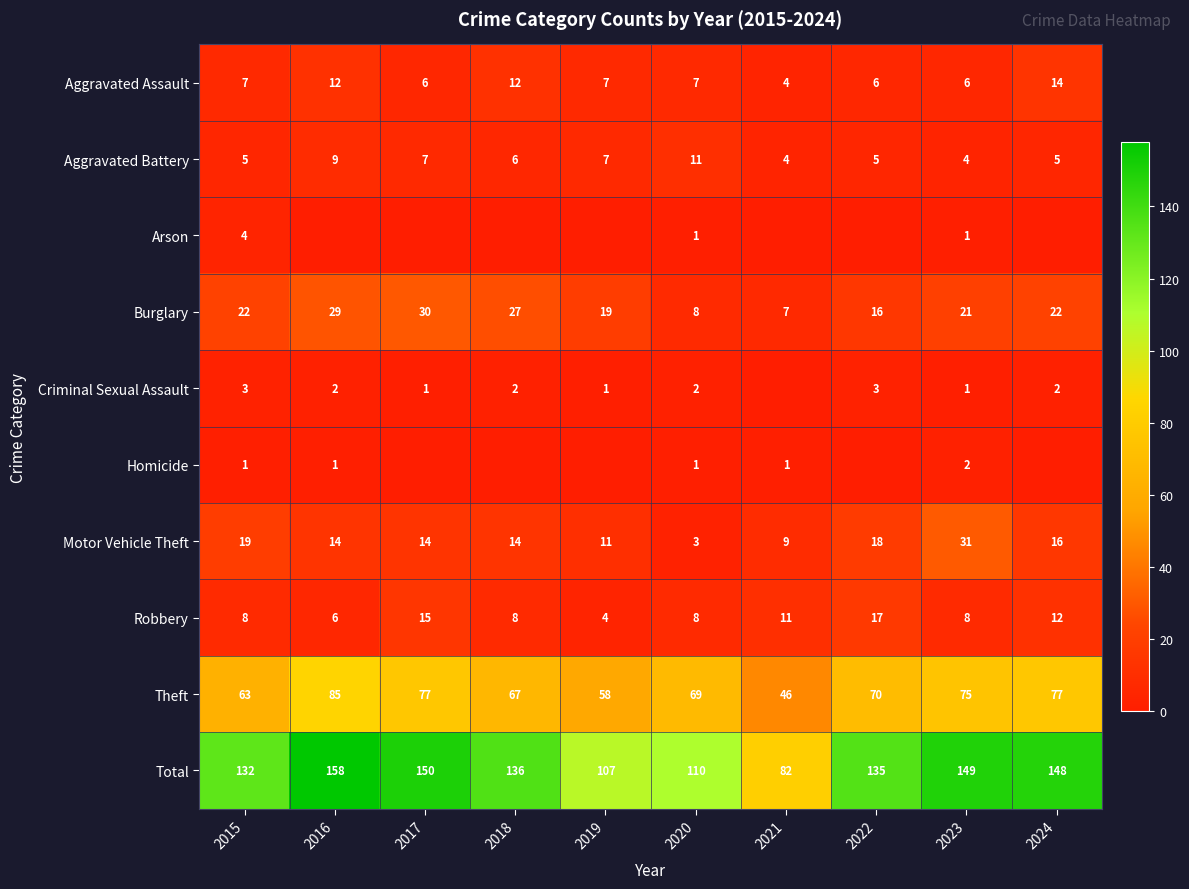

At which label does Aggravated Battery first exceed 6?

2016